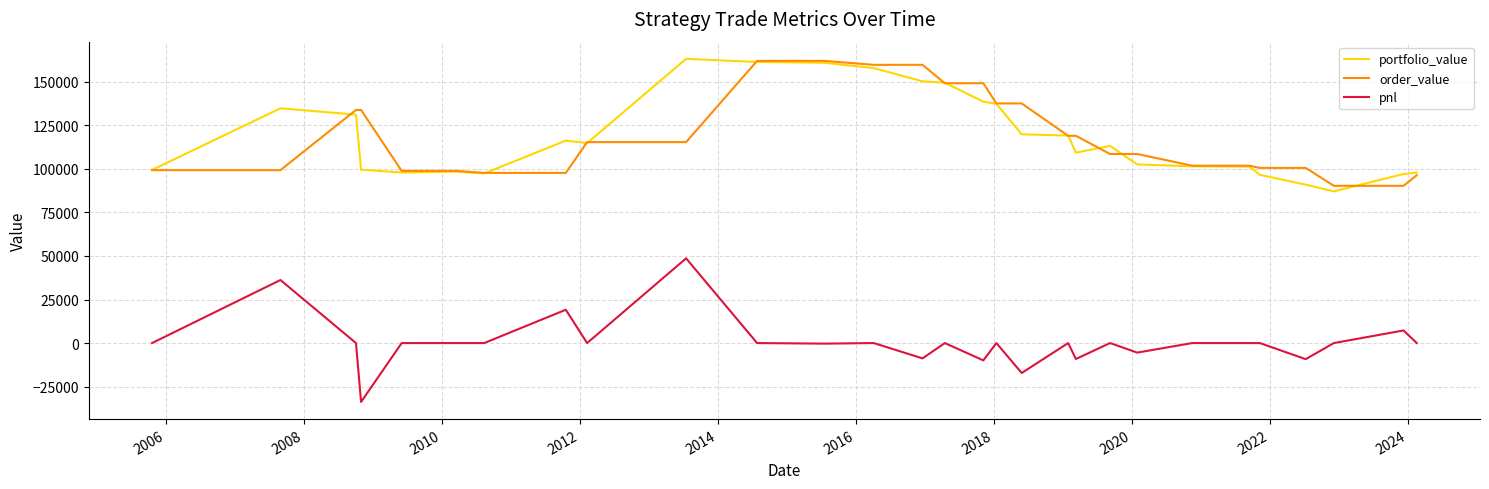

What is the maximum value for pnl?

48648.0